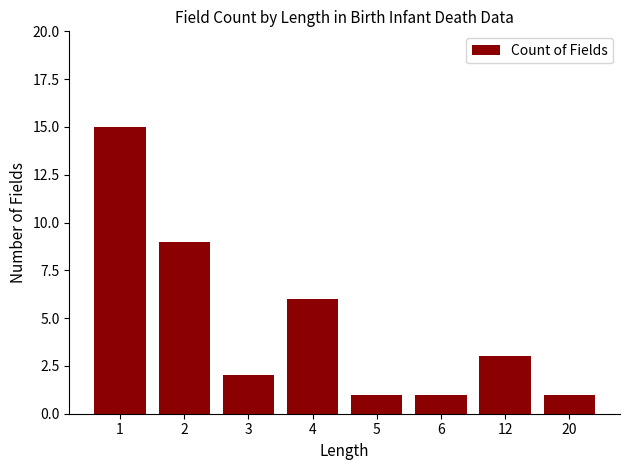

Is it true that the value at 4 is 6?

True